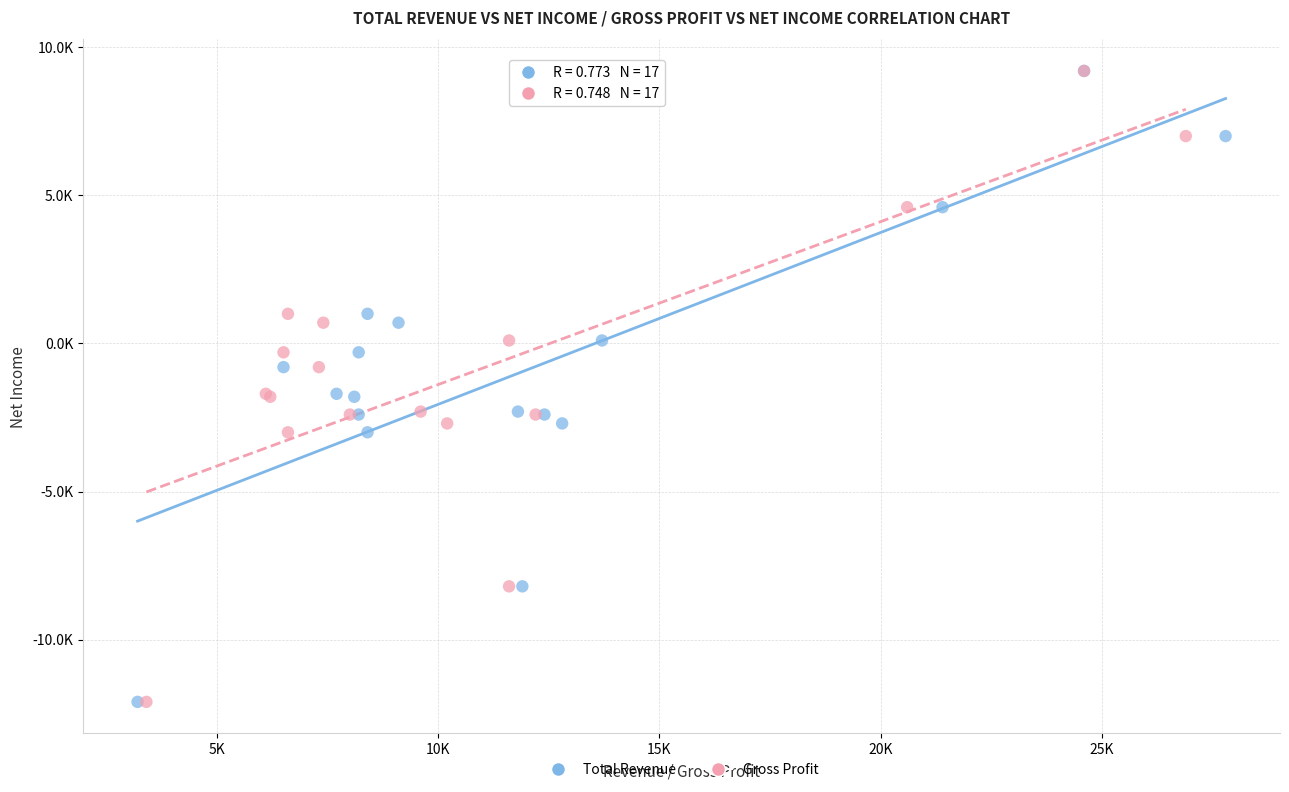

What are all the series names shown in the legend?

Total Revenue, Gross Profit